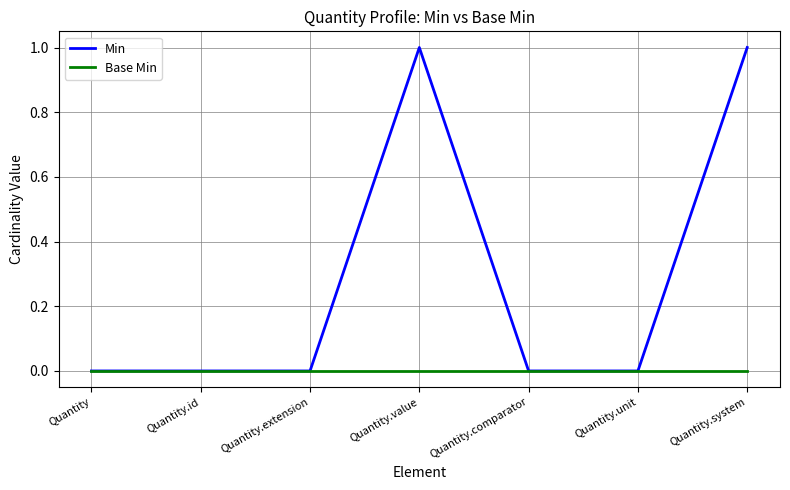

List the series in order of their overall mean, lowest first.

Base Min, Min